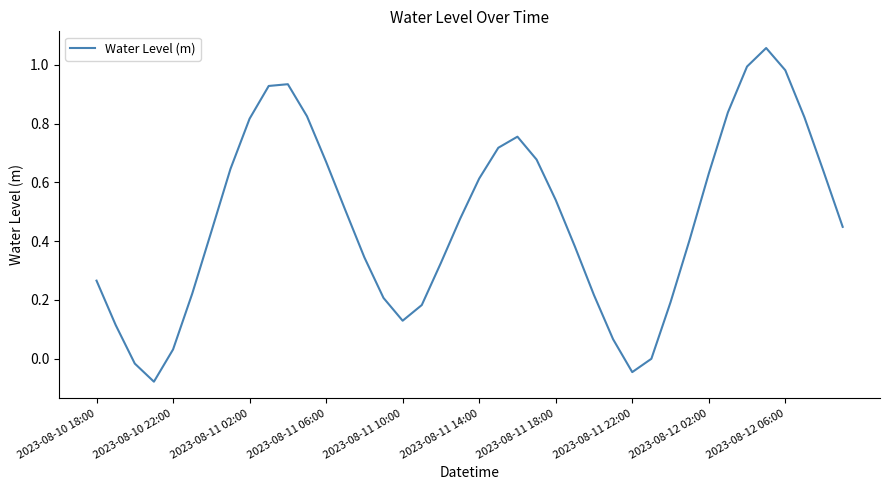

How many points are higher than both their immediate neighbors (excluding endpoints)?

3